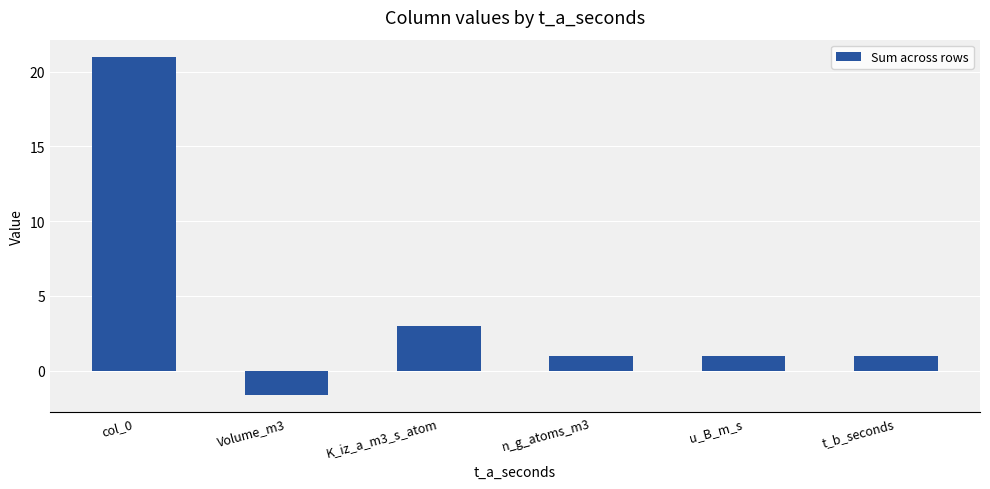

True or false: the data shows 1.0 at u_B_m_s.

True